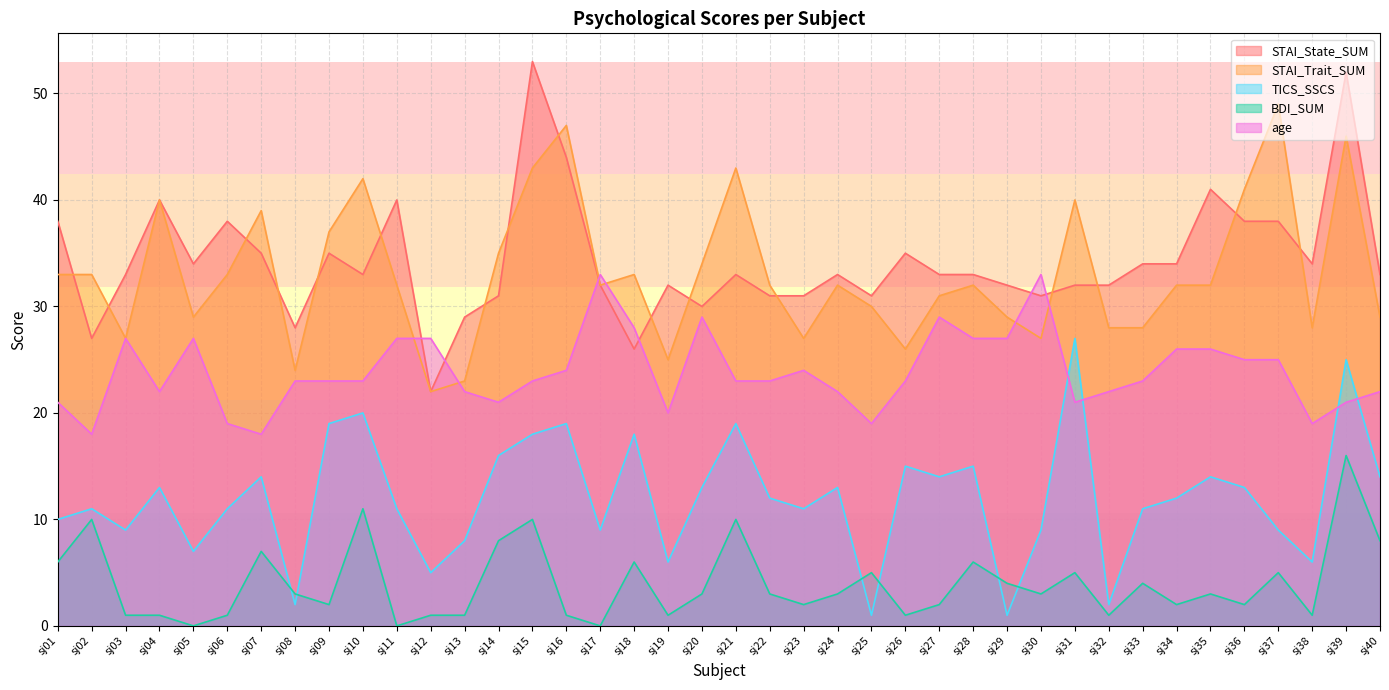

Where is the first local maximum for age?

sj03